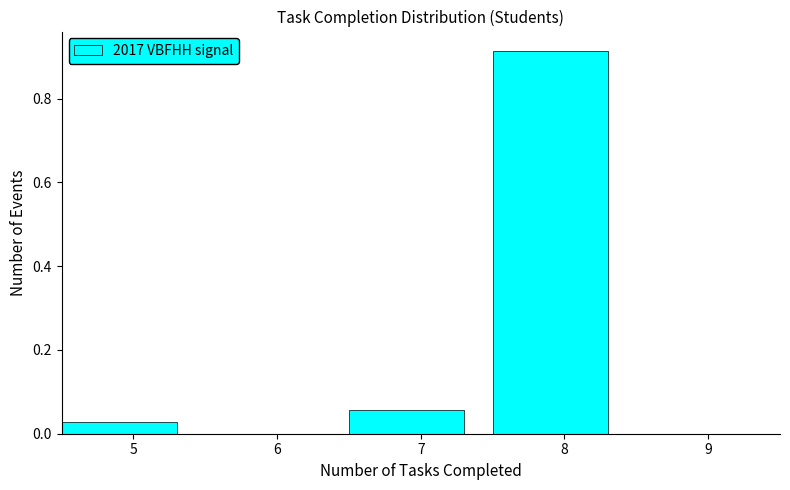

Over which range of the x-axis is the bar tallest?

7.5 to 8.5